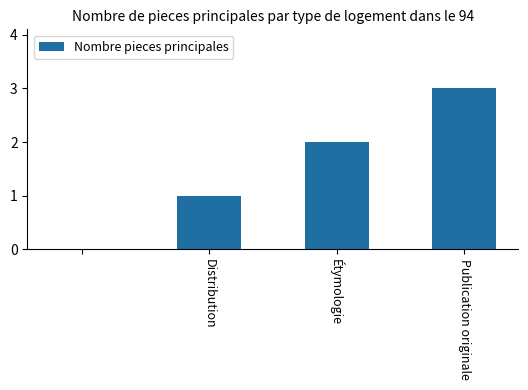

What is the greatest value displayed?

3